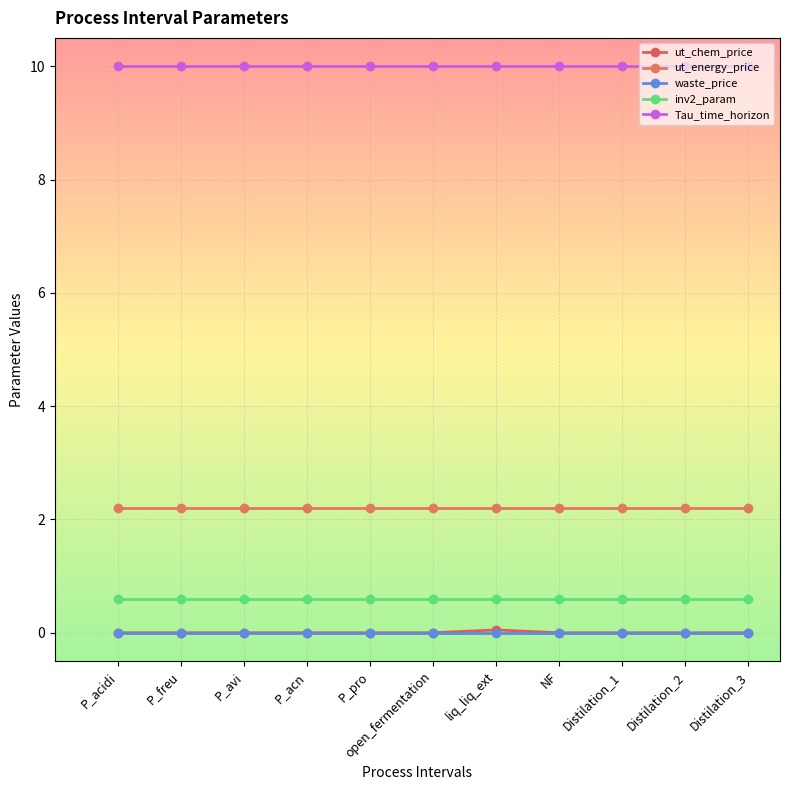

At which category does the chart reach its peak across all series?

P_acidi